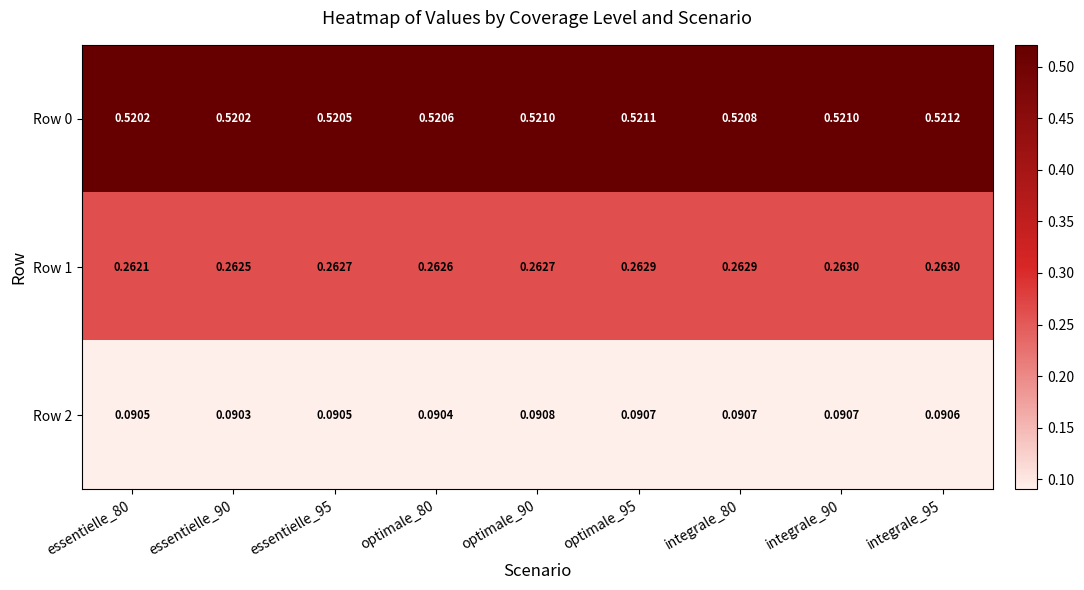

Which series has the largest total across all categories?

Row 0